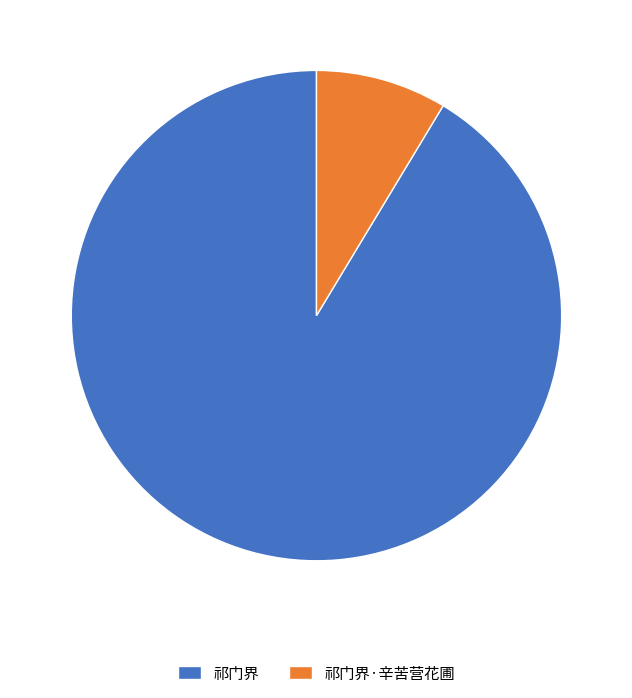

How many slices are in this pie chart?

2